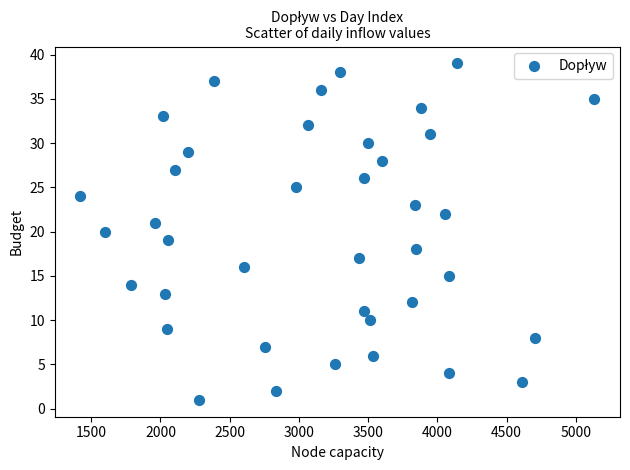

What is the range of Y values (max minus min)?

38